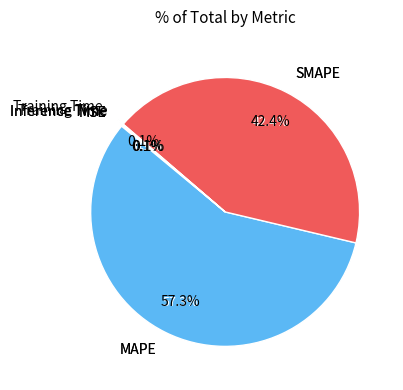

Which category has the smallest portion of the pie?

Training Time